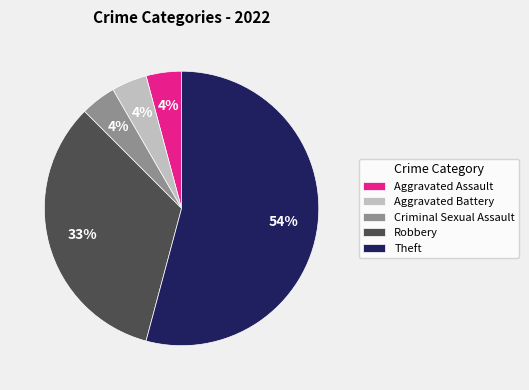

The Robbery slice represents 27% of the pie. True or false?

False